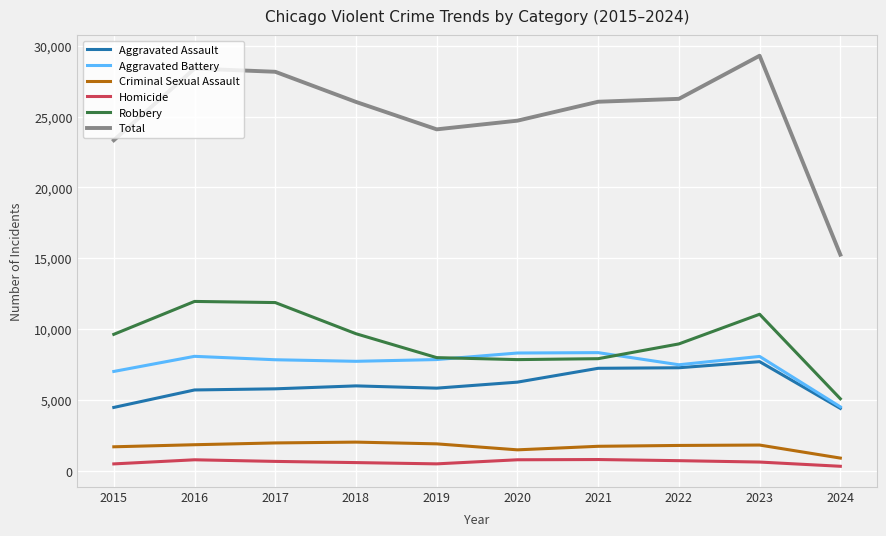

Which series has the largest range (max minus min)?

Total